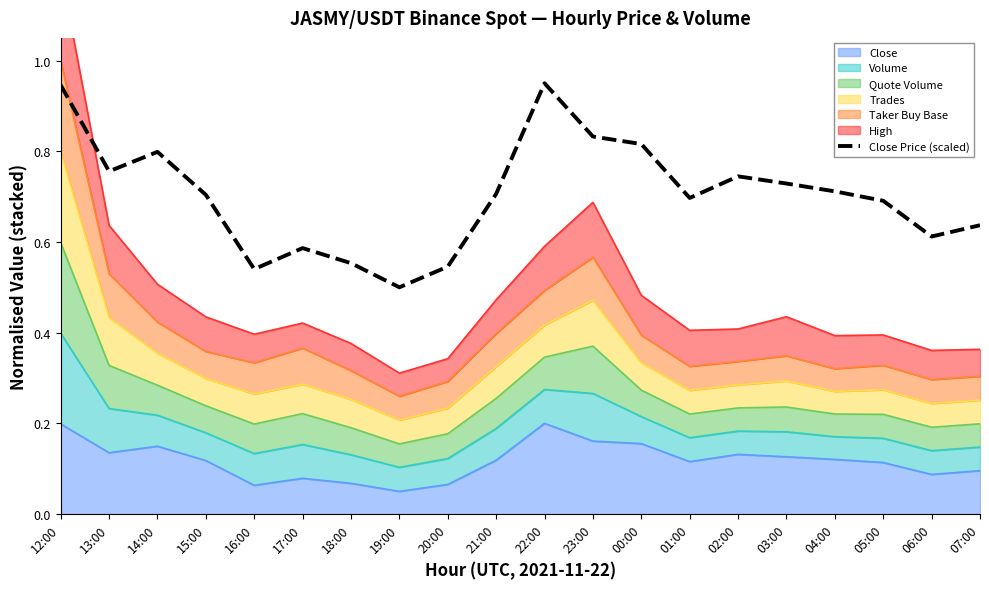

List the labels in order of value, largest first.

22:00, 12:00, 23:00, 00:00, 14:00, 13:00, 02:00, 03:00, 04:00, 21:00, 15:00, 01:00, 05:00, 07:00, 06:00, 17:00, 18:00, 20:00, 16:00, 19:00